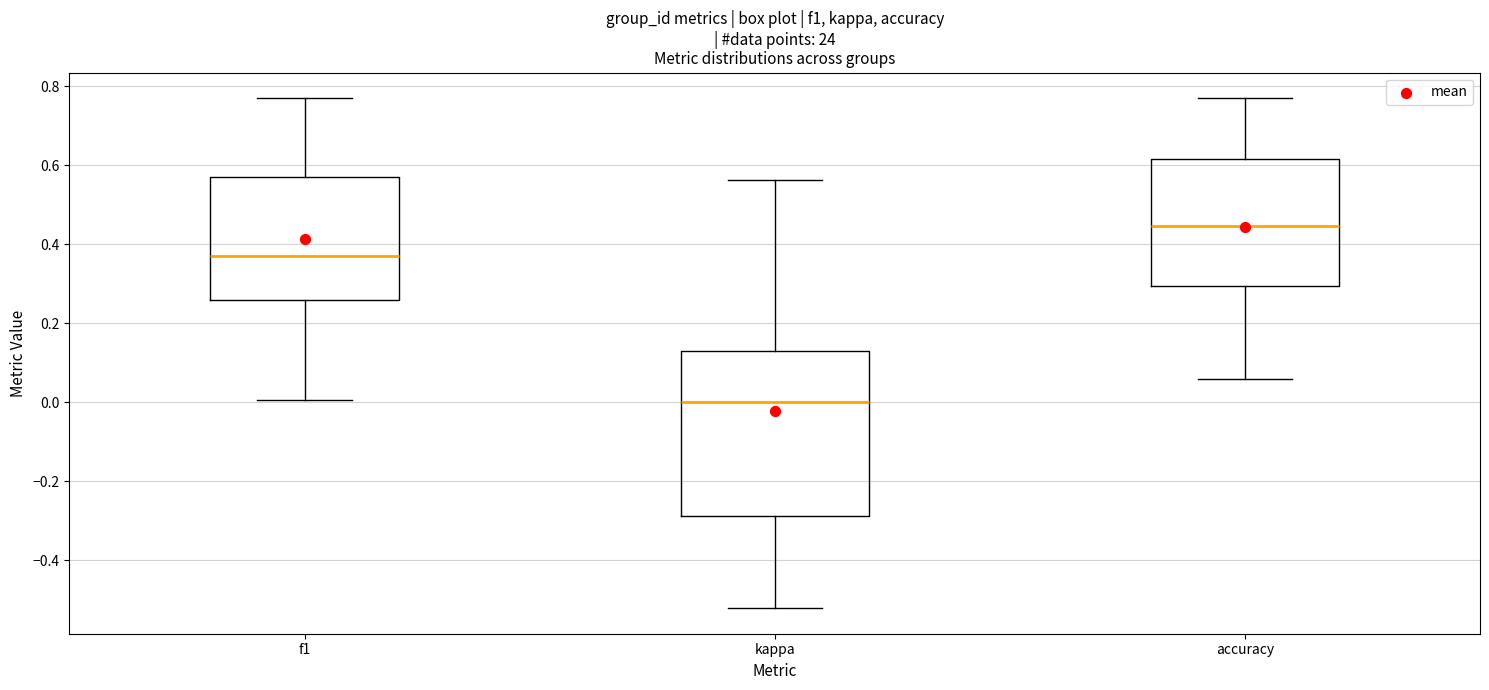

Where is the upper edge of the box for accuracy on the y-axis? The values are not printed on the chart, so give them approximately, as read against the axis.

0.62